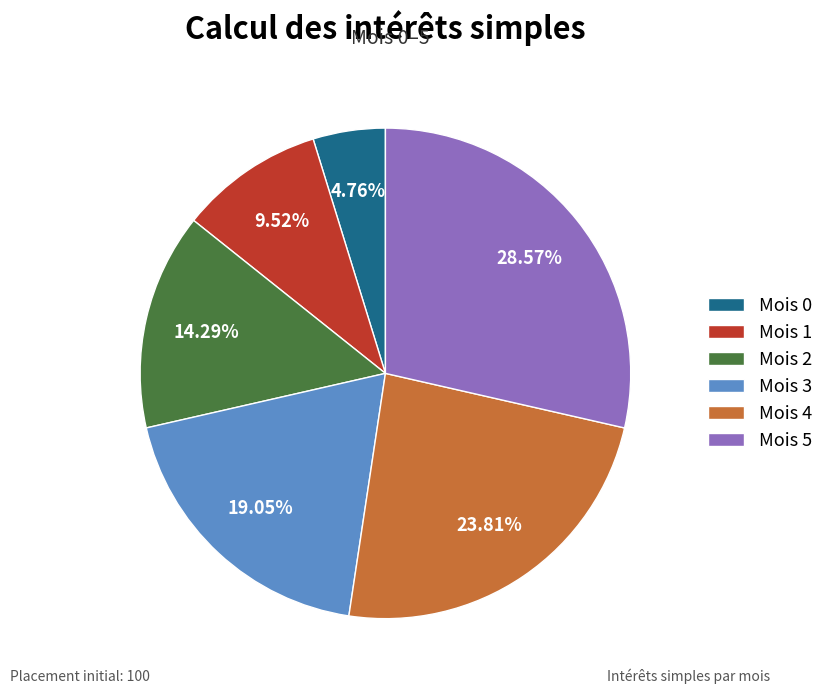

To the nearest percent, what is the average slice percentage?

17%